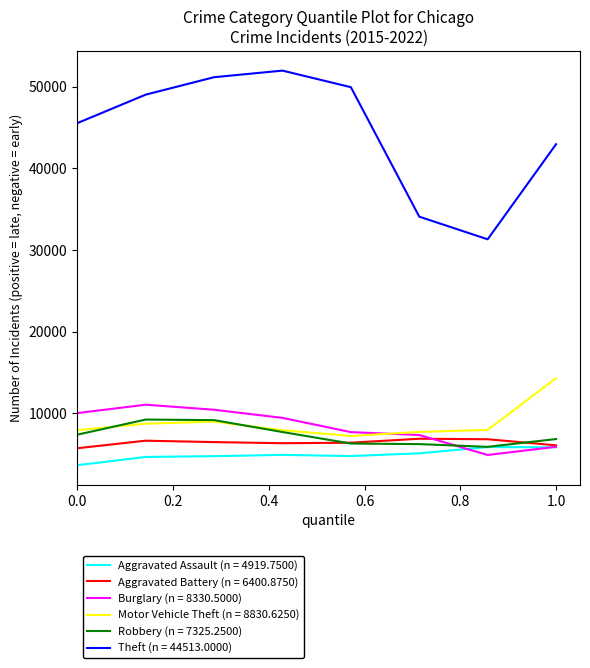

Rank the series by their maximum value, from highest to lowest.

Theft (n = 44513.0000), Motor Vehicle Theft (n = 8830.6250), Burglary (n = 8330.5000), Robbery (n = 7325.2500), Aggravated Battery (n = 6400.8750), Aggravated Assault (n = 4919.7500)